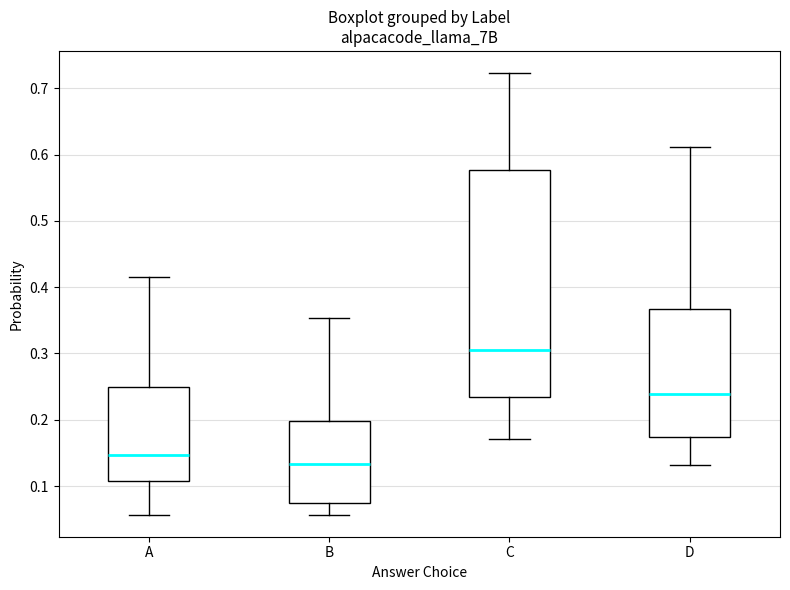

Reading left to right, read every box against the y-axis: the position of its median line, the range the box covers, and the ends of its whiskers. The values are not printed on the chart, so give them approximately, as read against the axis.

A: median 0.15, box 0.11 to 0.25, whiskers 0.06 to 0.42
B: median 0.13, box 0.07 to 0.20, whiskers 0.06 to 0.35
C: median 0.31, box 0.23 to 0.58, whiskers 0.17 to 0.72
D: median 0.24, box 0.17 to 0.37, whiskers 0.13 to 0.61